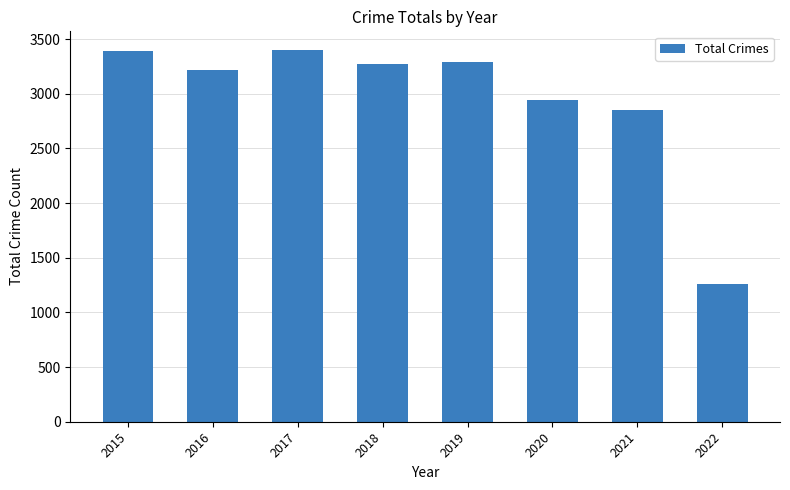

What is the smallest value displayed?

1263